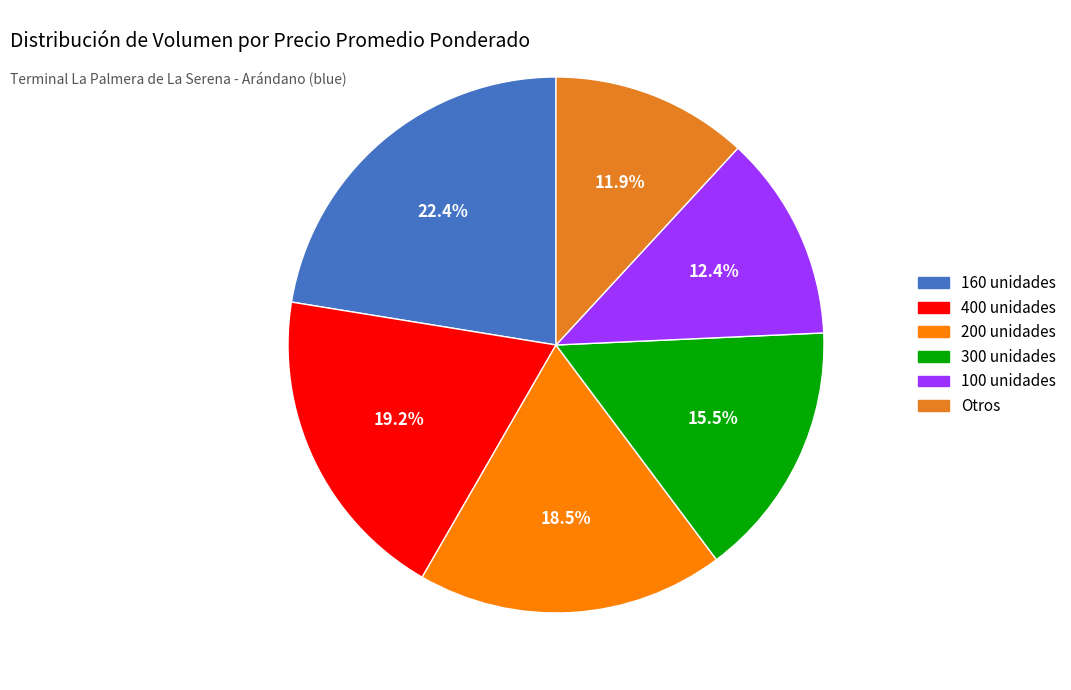

Combined, do Otros and 400 unidades account for over 50%?

No